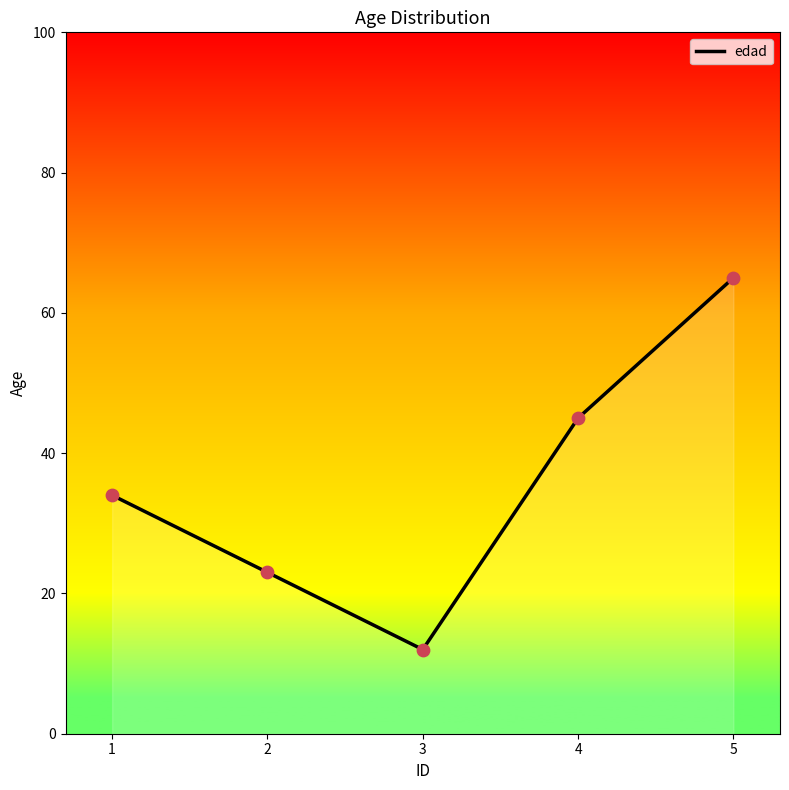

Which has a higher value, 5 or 2?

5